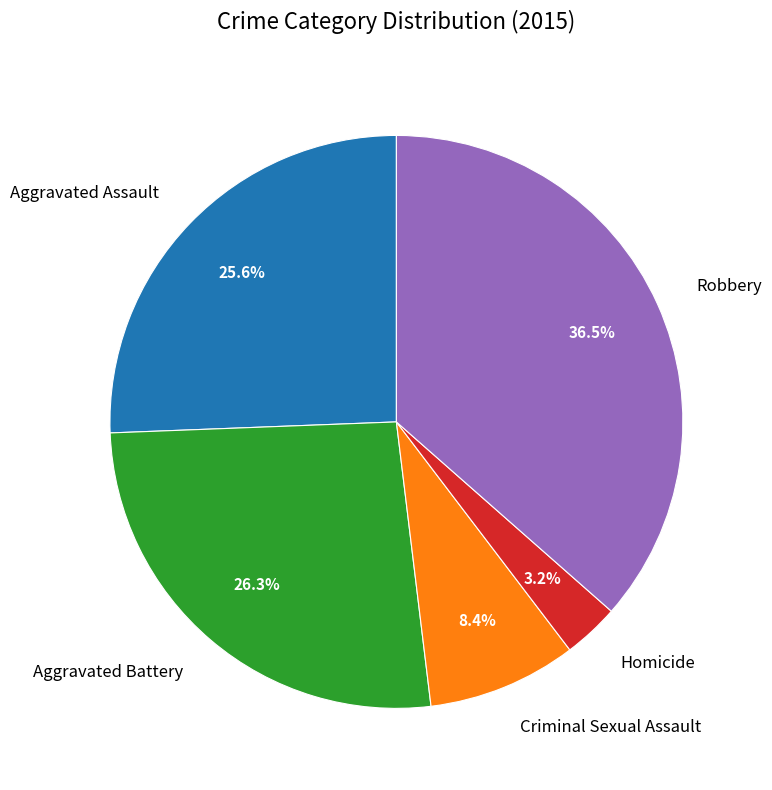

What is the smallest slice in the pie chart?

Homicide